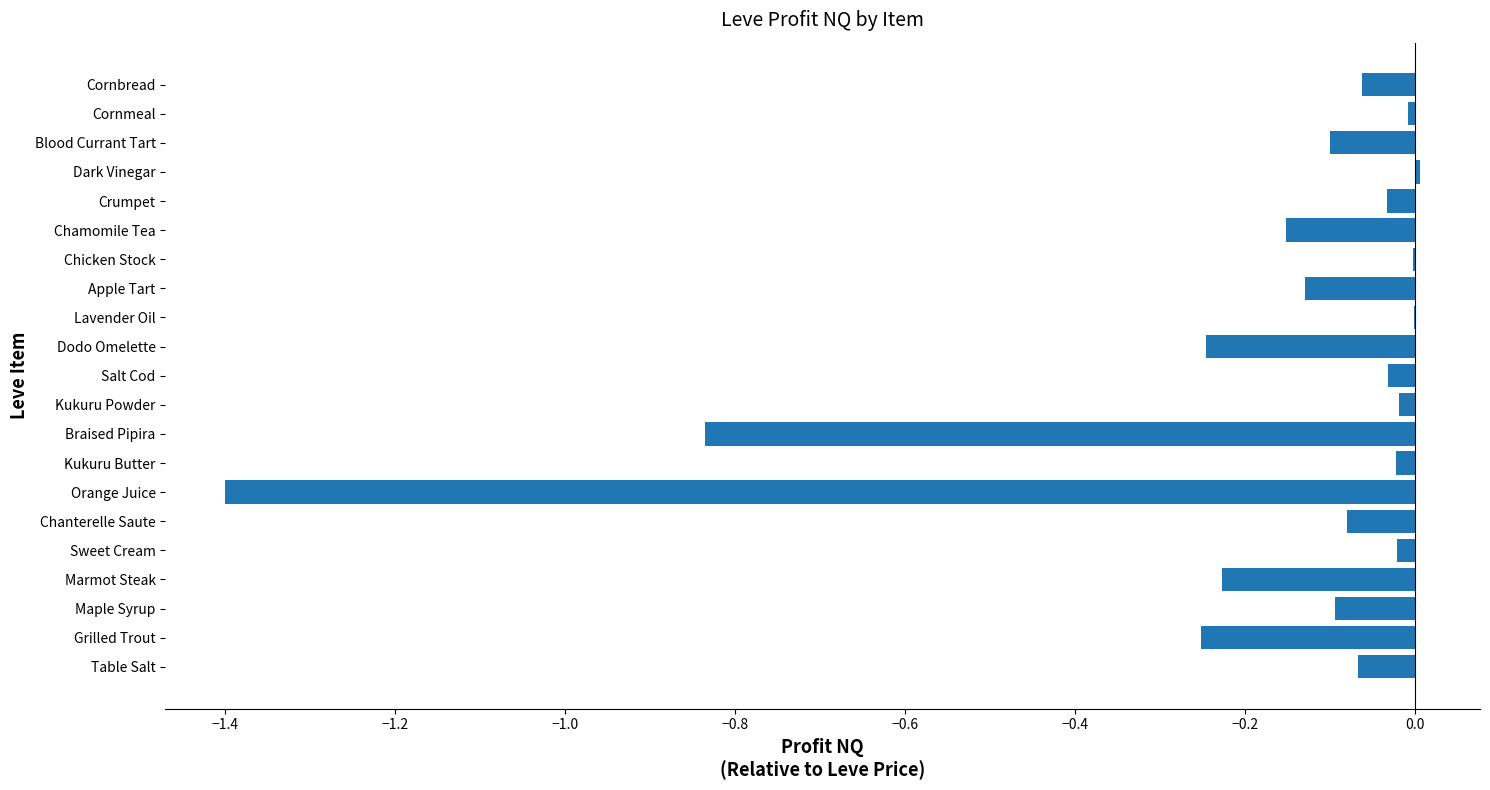

What is the sum of all values?

-3.8